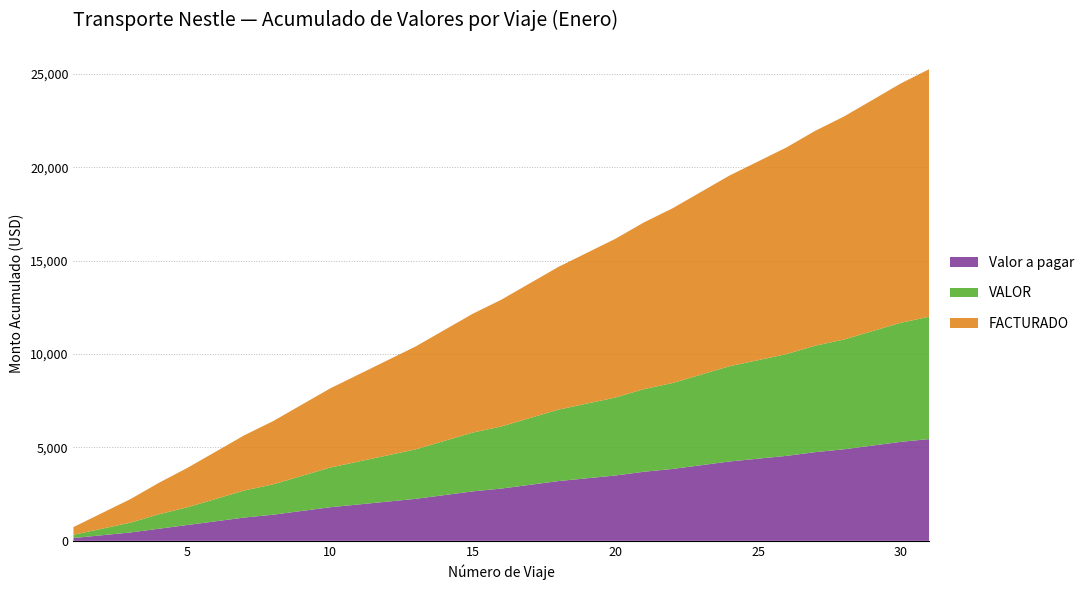

What are all the series names shown in the legend?

Valor a pagar, VALOR, FACTURADO